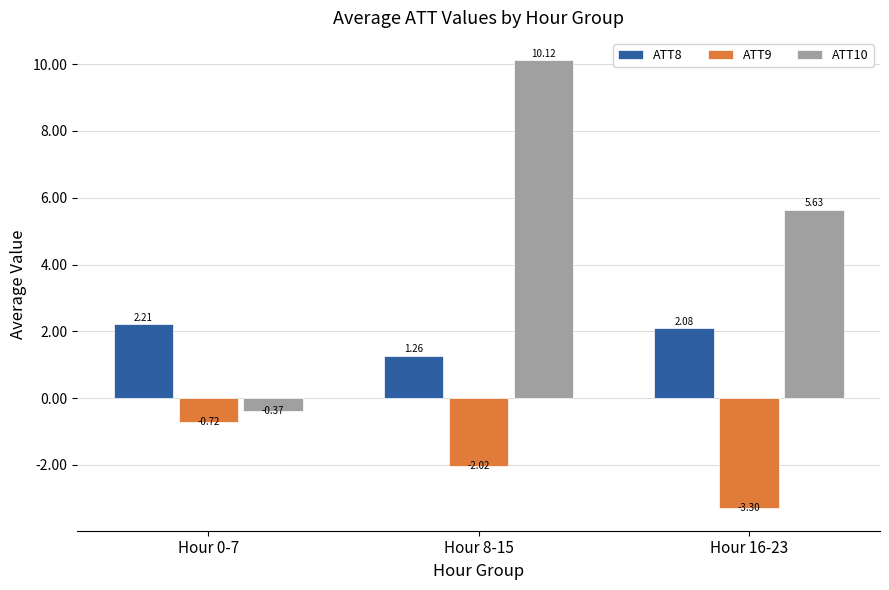

Between Hour 0-7 and Hour 8-15, which series saw the biggest shift?

ATT10